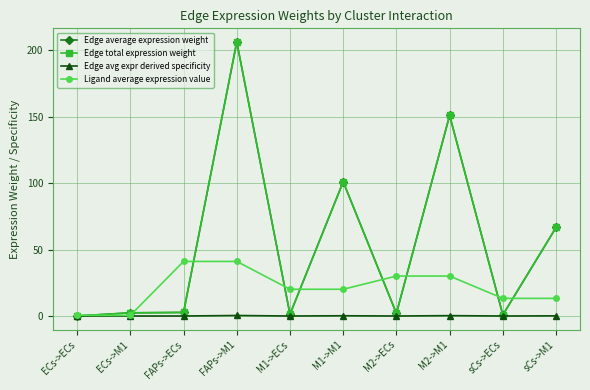

What is the average value of the Ligand average expression value series?

21.0